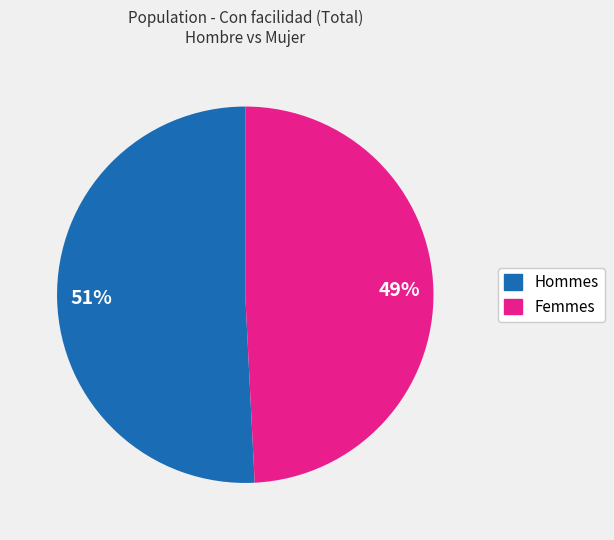

Is there a majority slice in this chart?

Yes